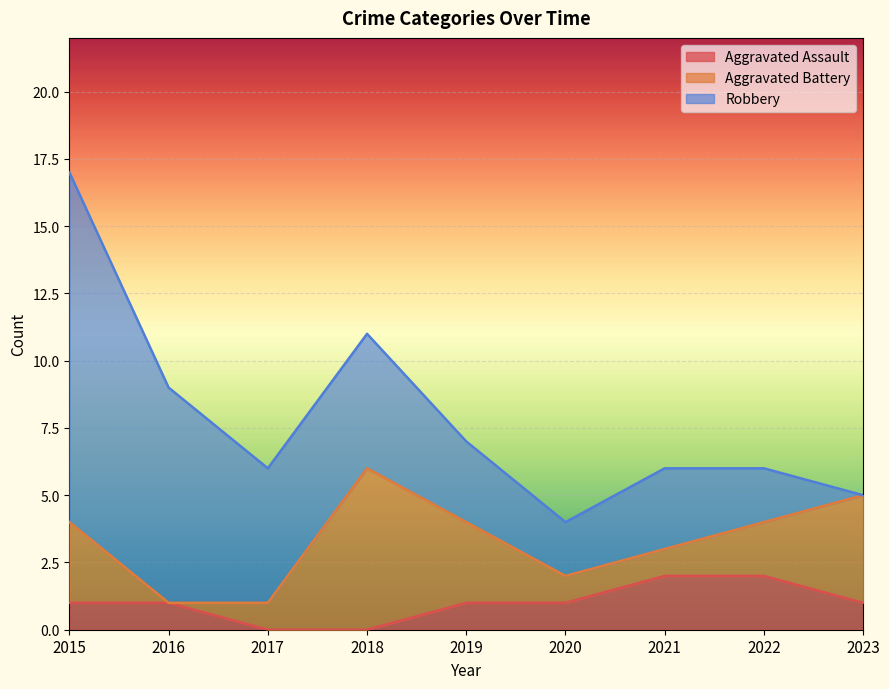

The Aggravated Assault series shows 0 at 2018. True or false?

True